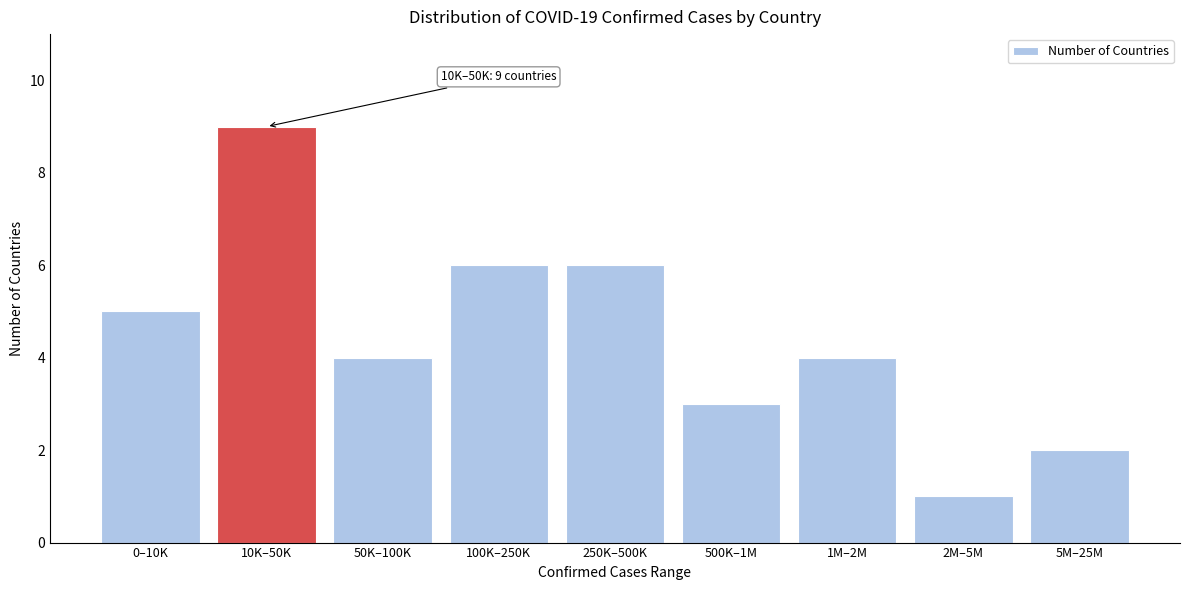

Reading left to right, list all the values displayed in this chart.

0–10K=5	10K–50K=9	50K–100K=4	100K–250K=6	250K–500K=6	500K–1M=3	1M–2M=4	2M–5M=1	5M–25M=2